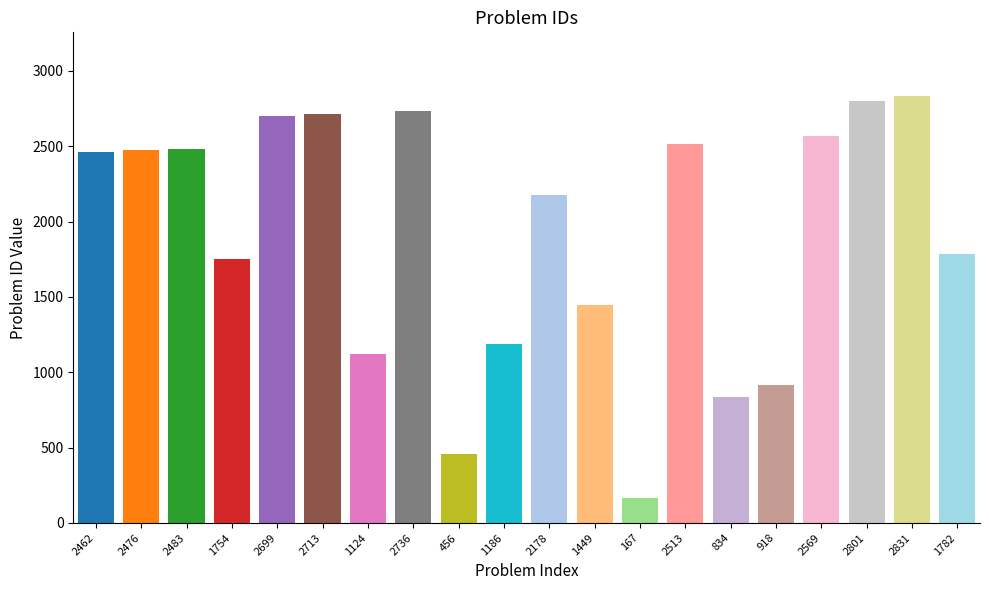

What is the label of the 11th bar from the left?

2178